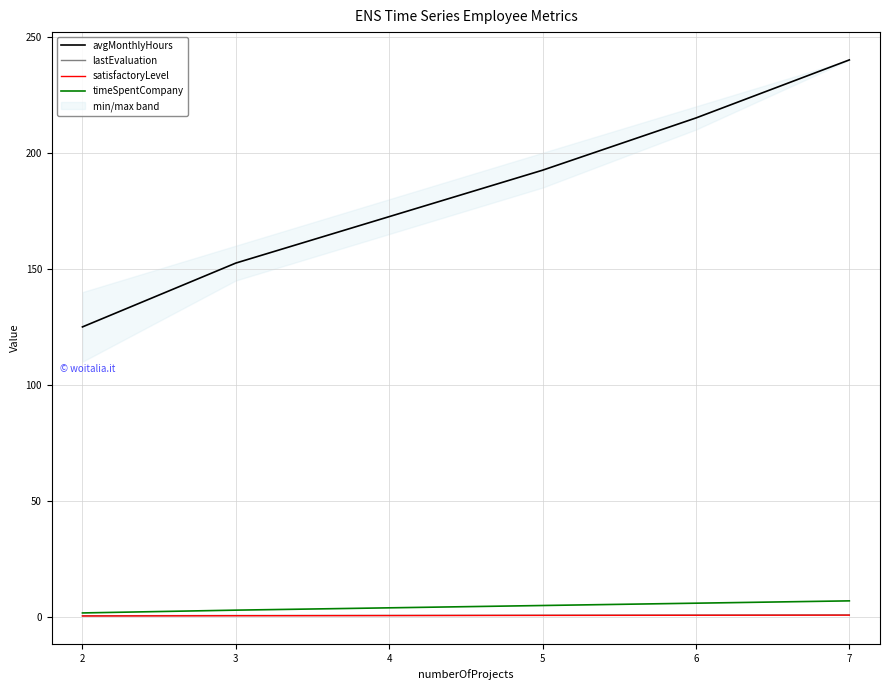

True or false: lastEvaluation has a value of 0.7 at 3.

True